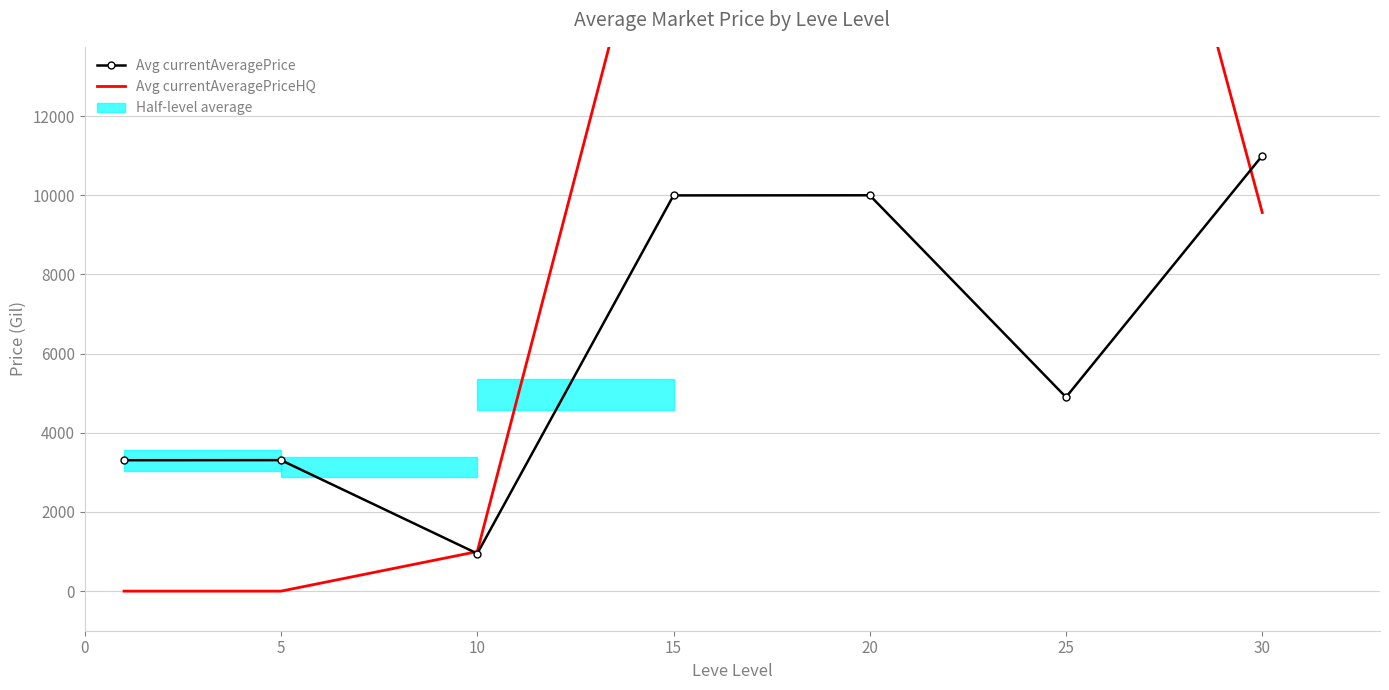

How many data points in Avg currentAveragePrice are above 4900?

3